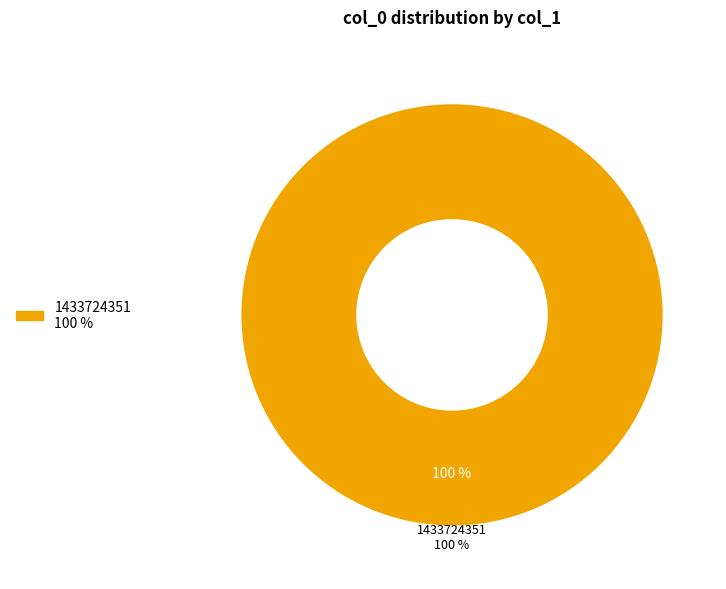

Is there a majority slice in this chart?

Yes